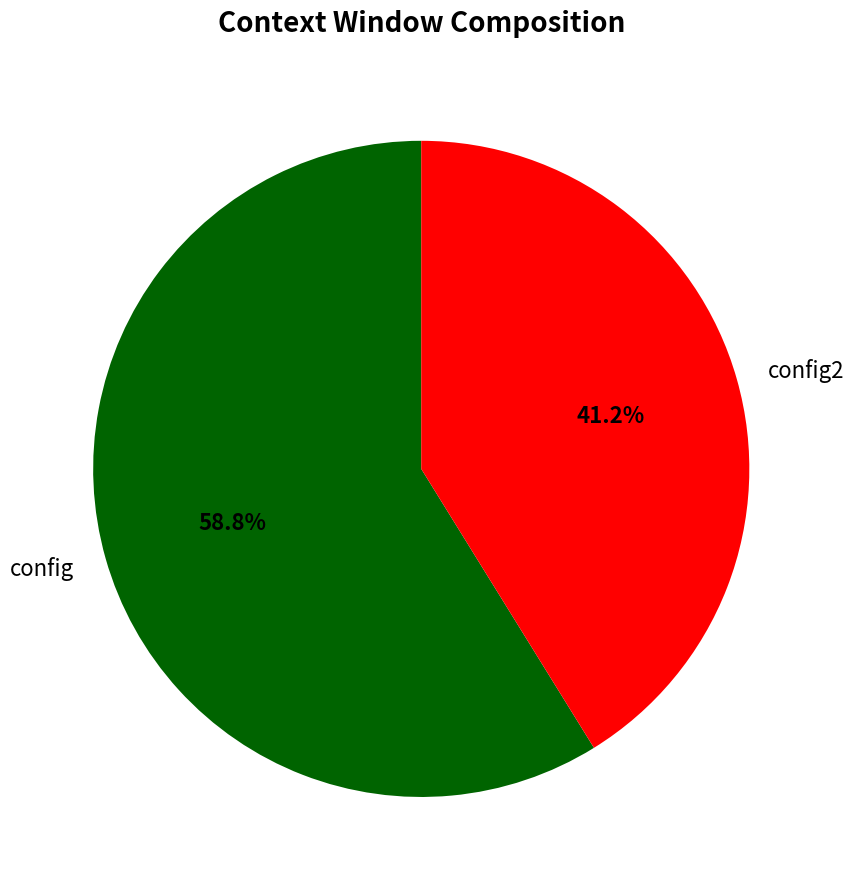

How many segments does this pie chart have?

2